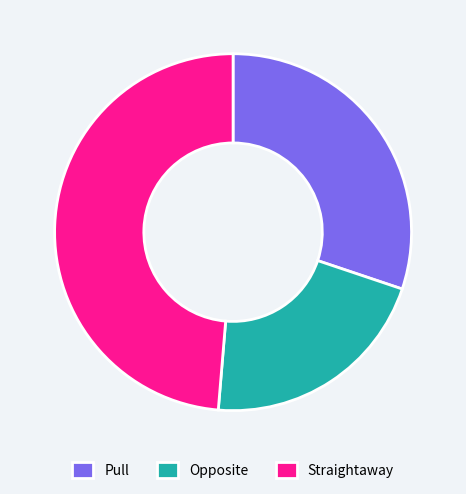

Which slice is the largest?

Straightaway